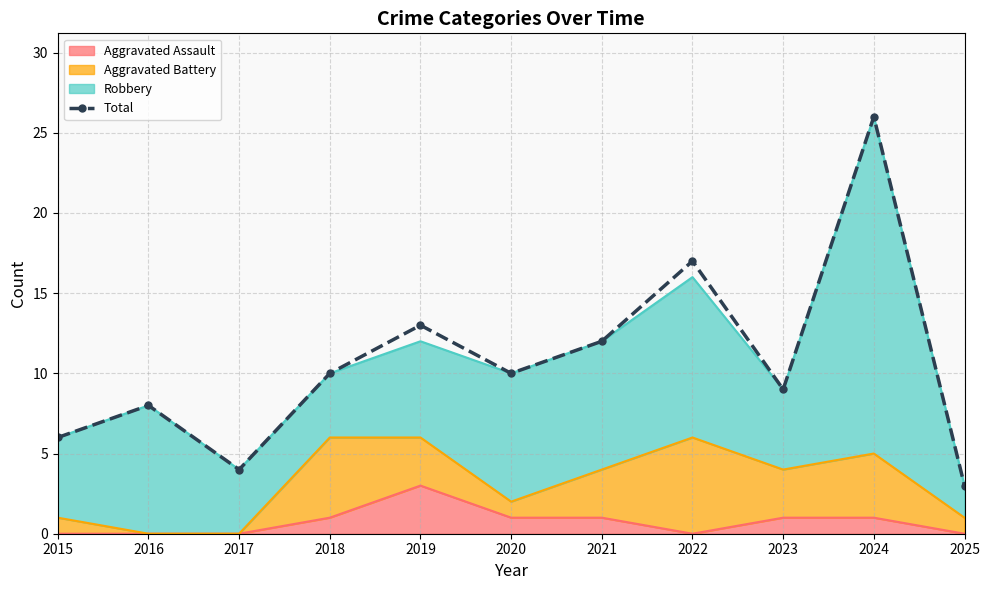

Rank the categories by value from lowest to highest.

2025, 2017, 2015, 2016, 2023, 2018, 2020, 2021, 2019, 2022, 2024